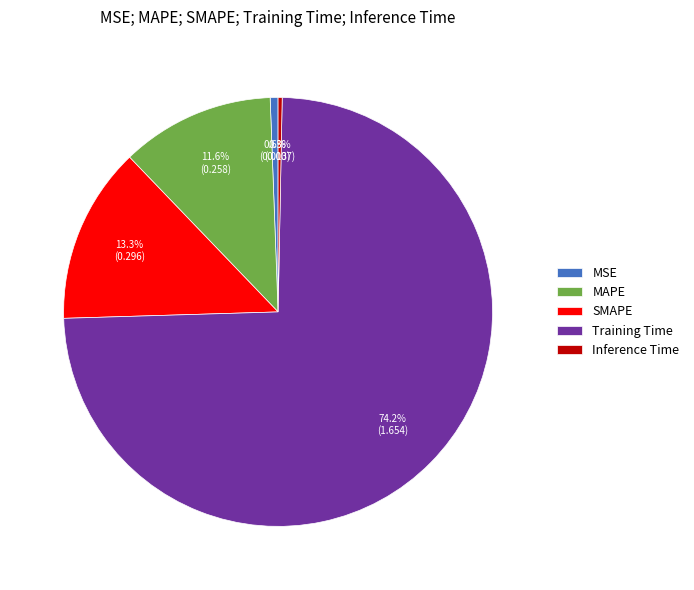

Is it true that Inference Time is 0% of the pie?

True